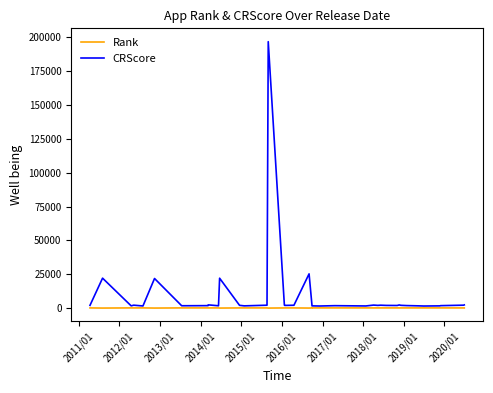

What is the sum of all CRScore values?

355676